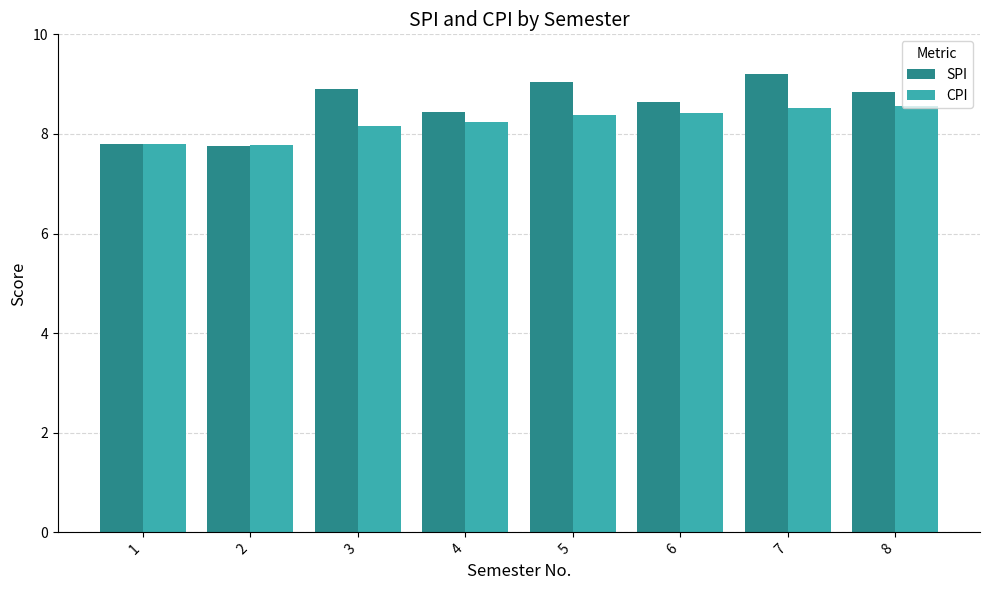

Between 4 and 8, which series saw the biggest shift?

SPI